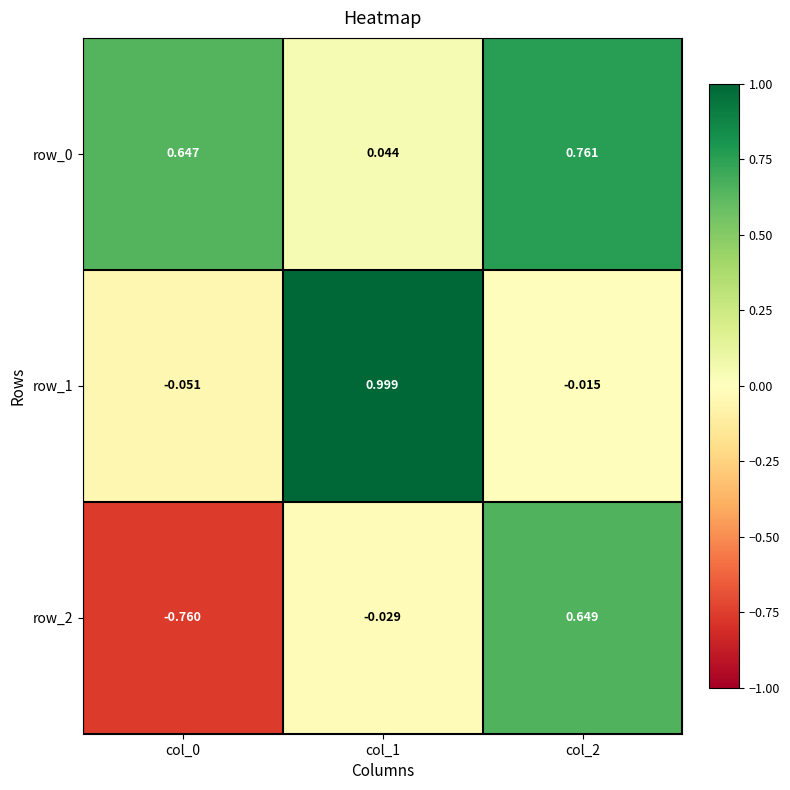

Is the value of row_2 at col_0 greater than the value of row_0 at col_0?

No